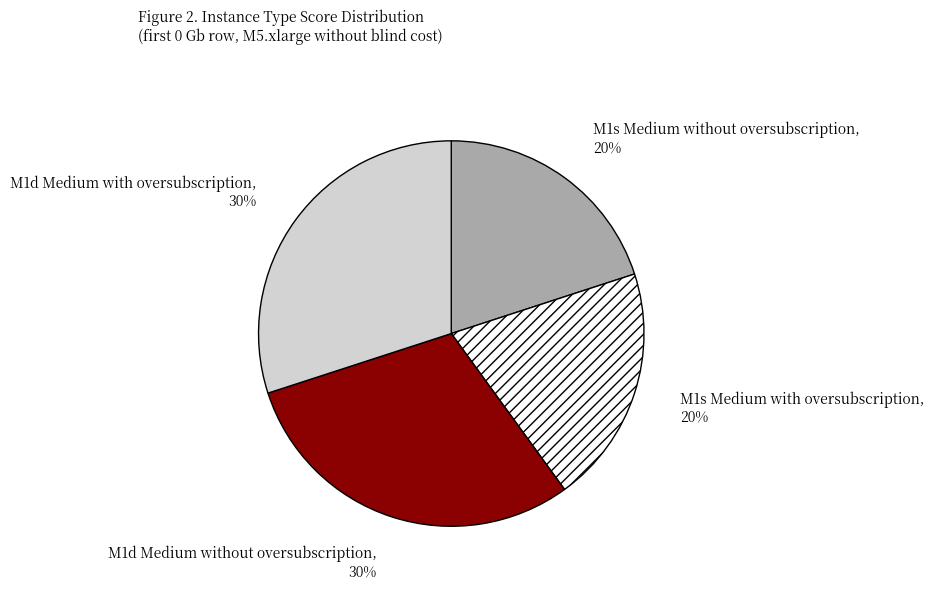

To the nearest percent, what is the combined percentage of M1s Medium with oversubscription and M1d Medium with oversubscription?

50%